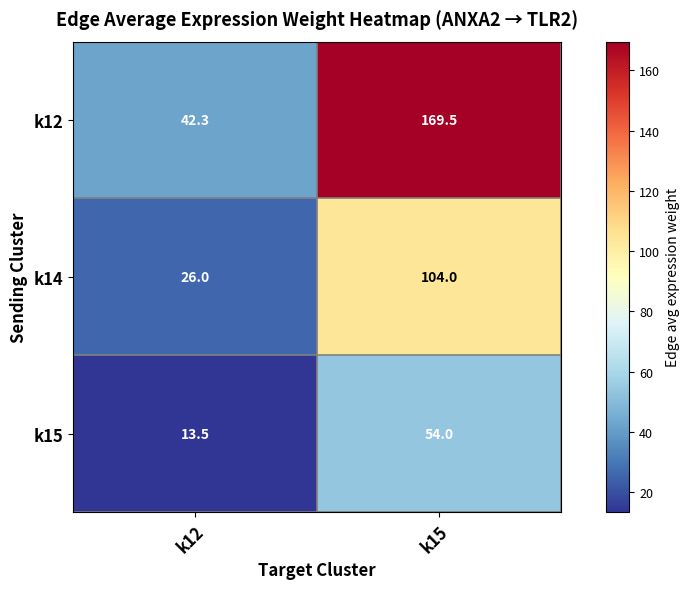

List the series in order of their peak value, lowest first.

k15, k14, k12